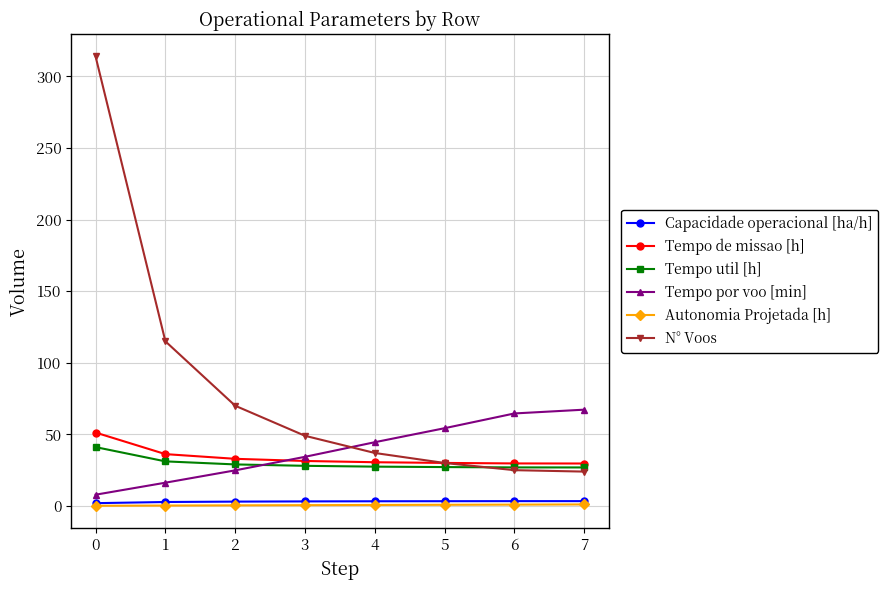

What is the maximum value for Tempo de missao [h]?

51.3